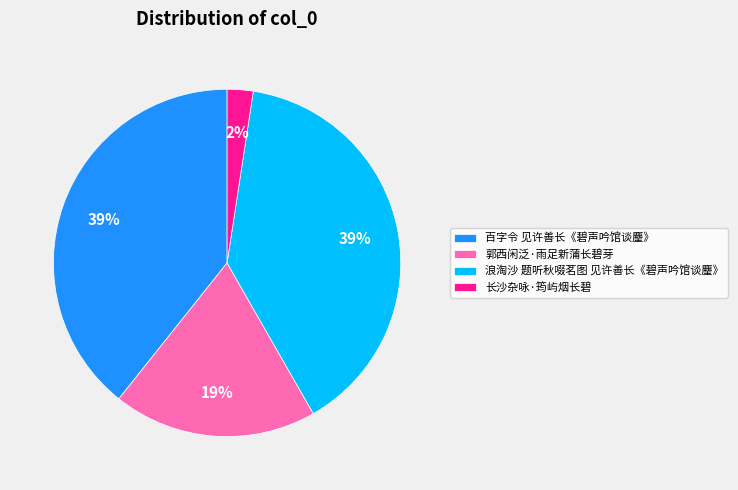

How many segments does this pie chart have?

4